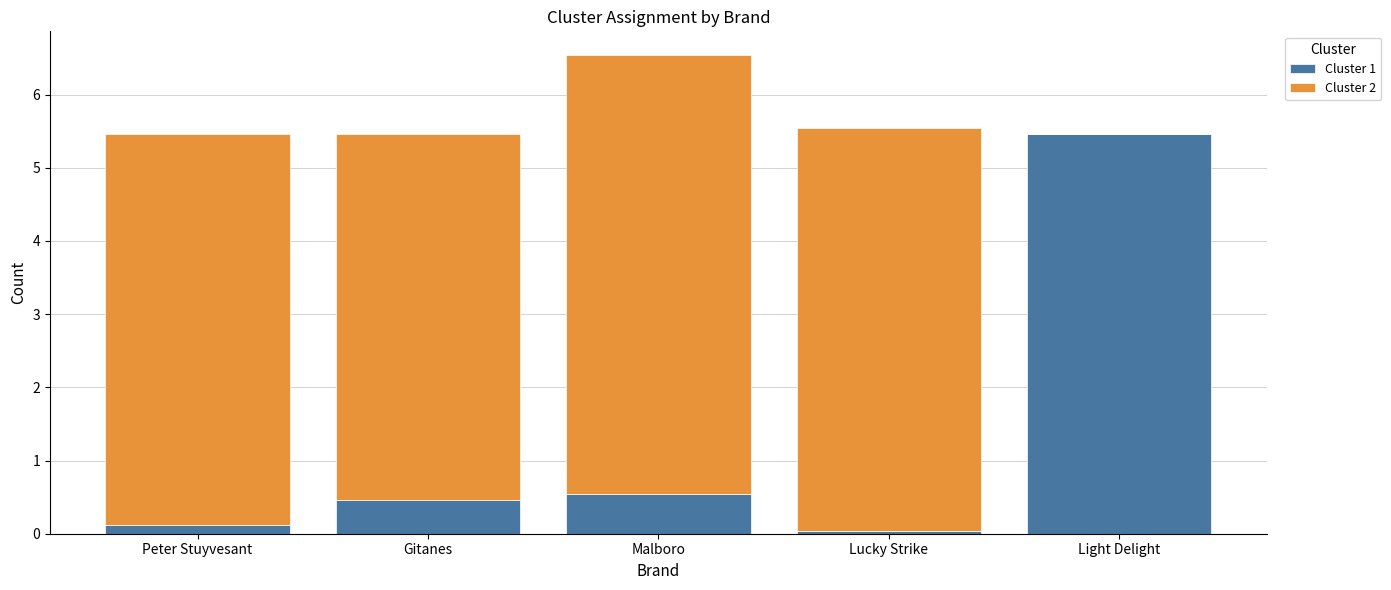

The Cluster 1 series shows 0.8 at Gitanes. True or false?

False